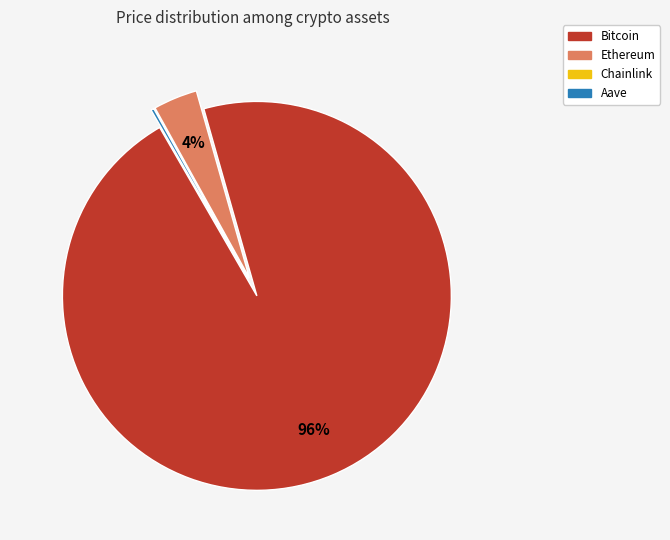

Does Bitcoin represent more than half of the total?

Yes